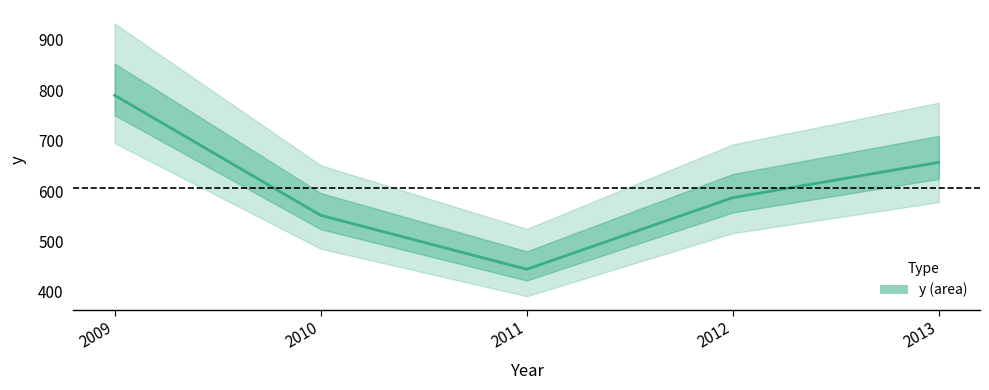

Does the chart have visible grid lines?

No